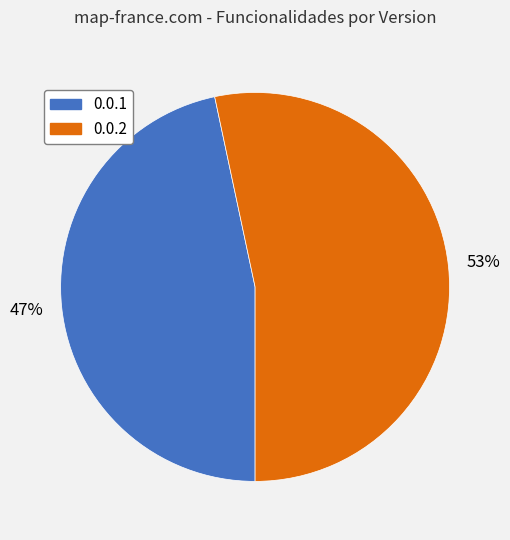

Does any single category account for the majority?

Yes